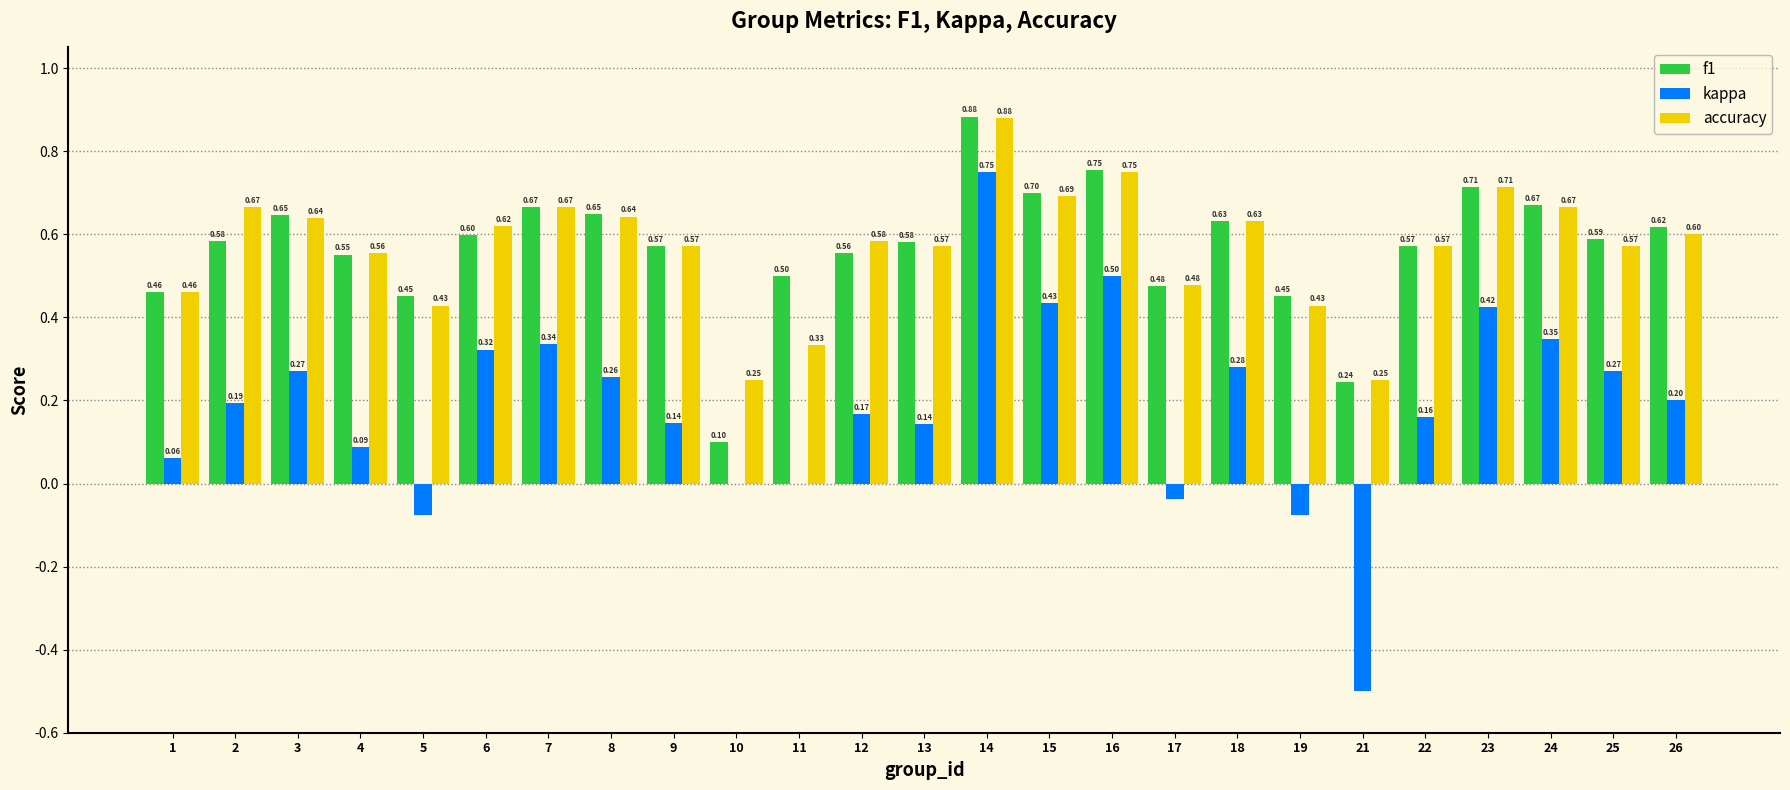

What is the sum of all f1 values?

14.2